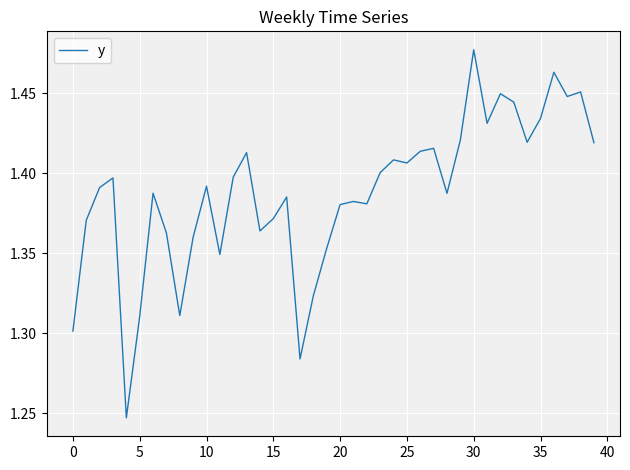

How many lines are shown in the chart?

1